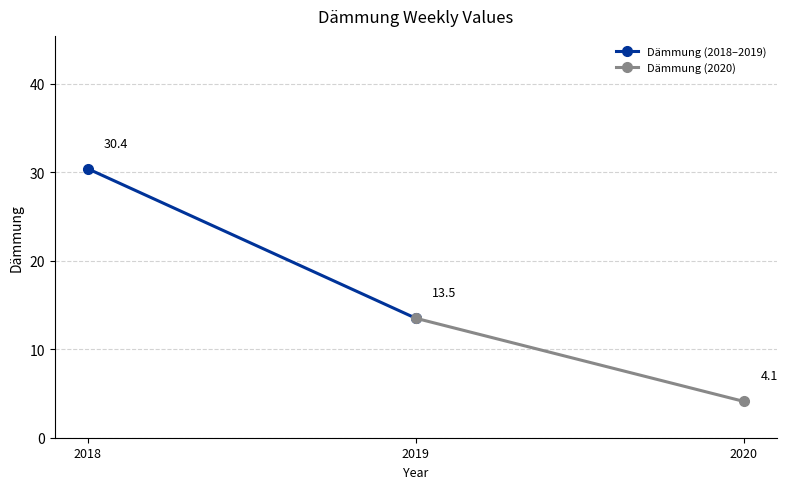

Reading right to left, extract all data points from this chart.

Dämmung (2018–2019): 13.5	30.4
Dämmung (2020): 4.1	13.5